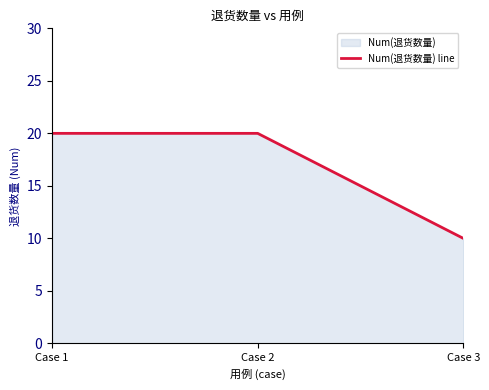

Read the value at Case 2, to the nearest 10.

20